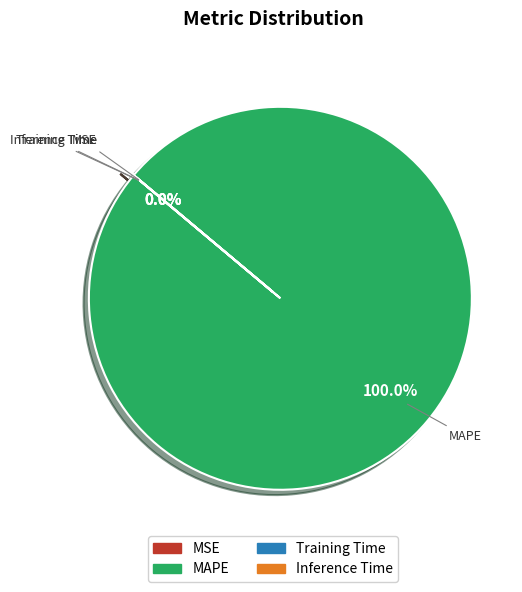

Is there any slice that represents more than half of the pie?

Yes